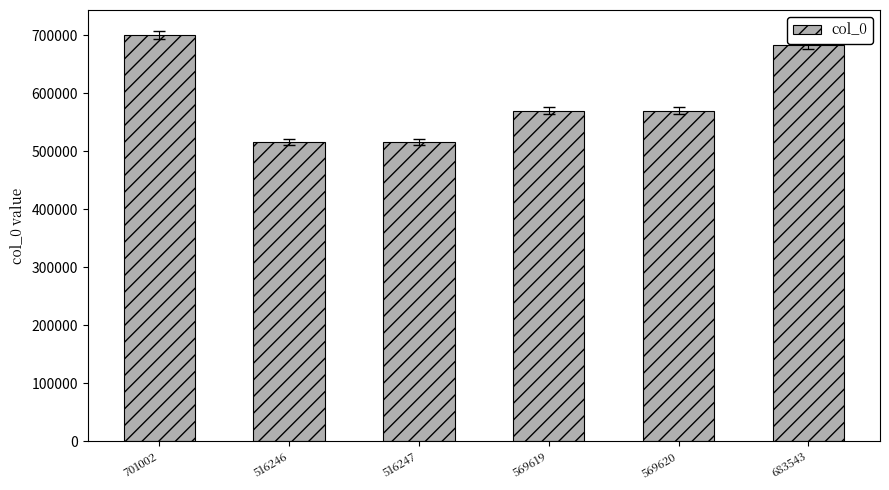

The value at 569619 is 569619. True or false?

True